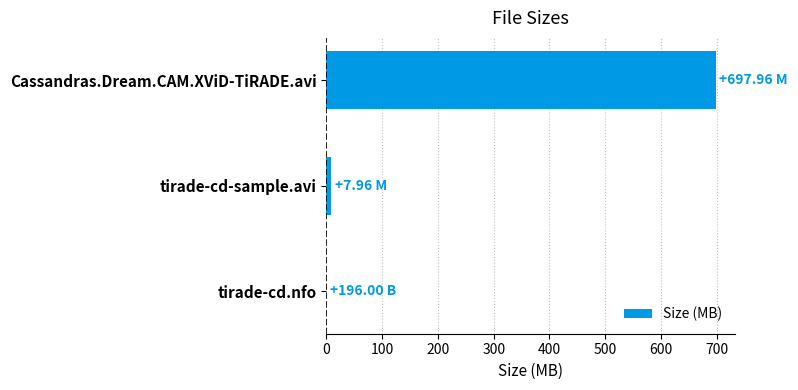

At which label is the value closest to 348?

tirade-cd-sample.avi